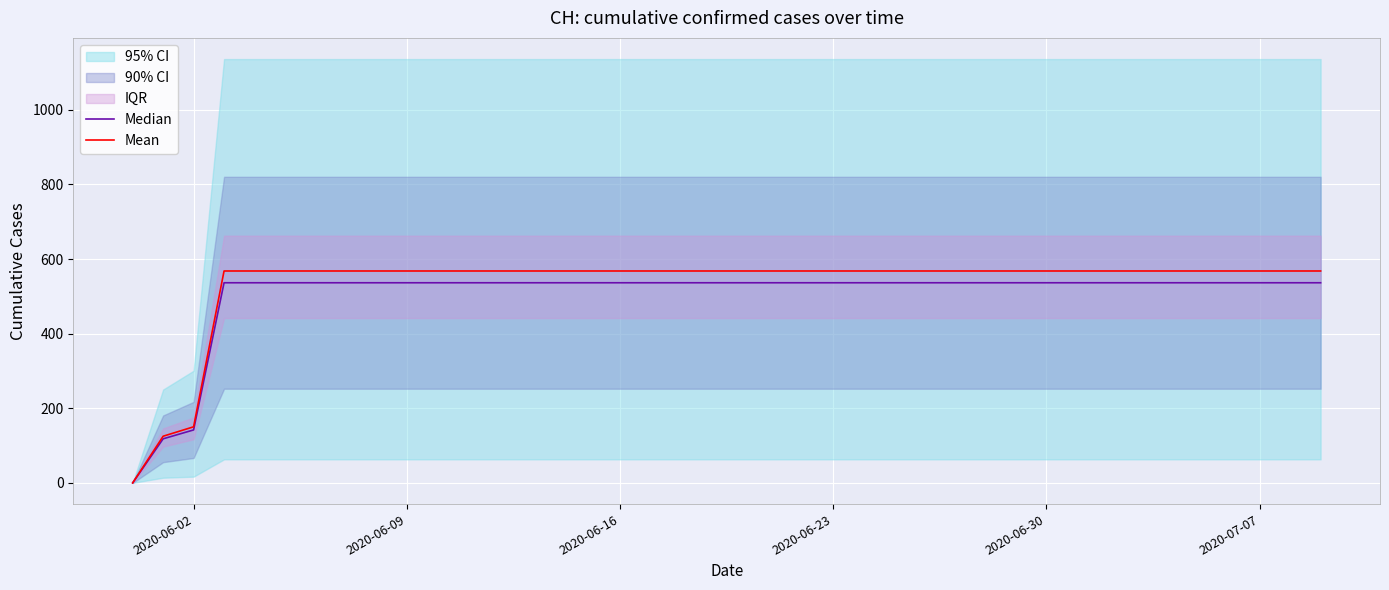

How many categories are shown in the chart?

40